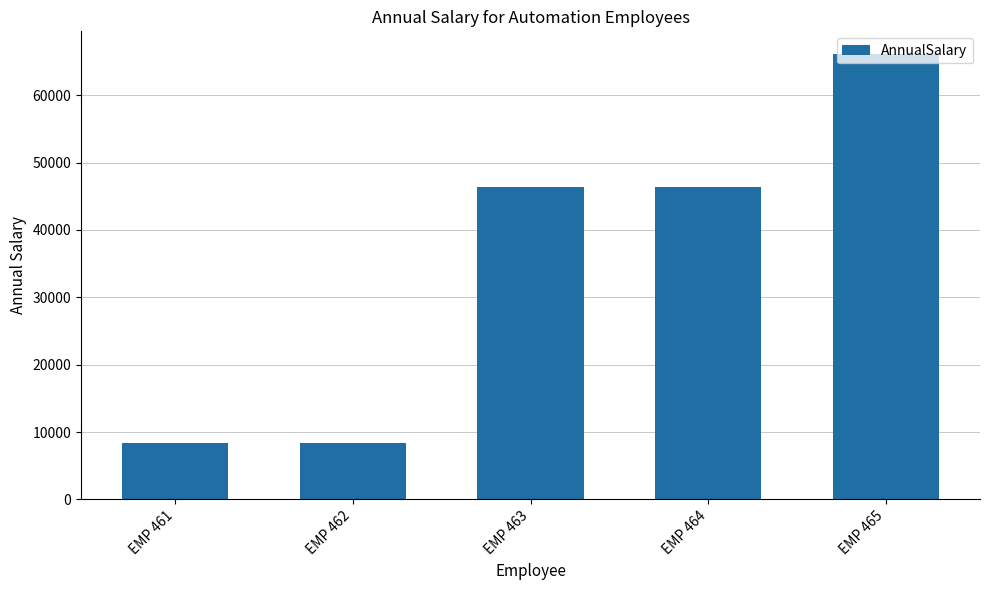

How many values exceed 46359?

3